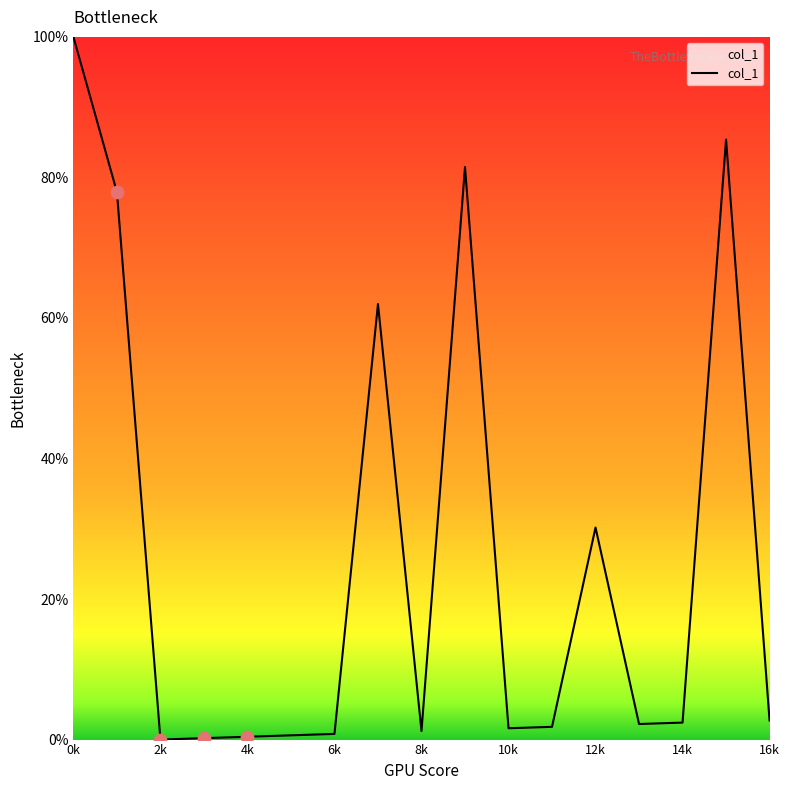

What is the difference between the maximum and minimum values?

100.0